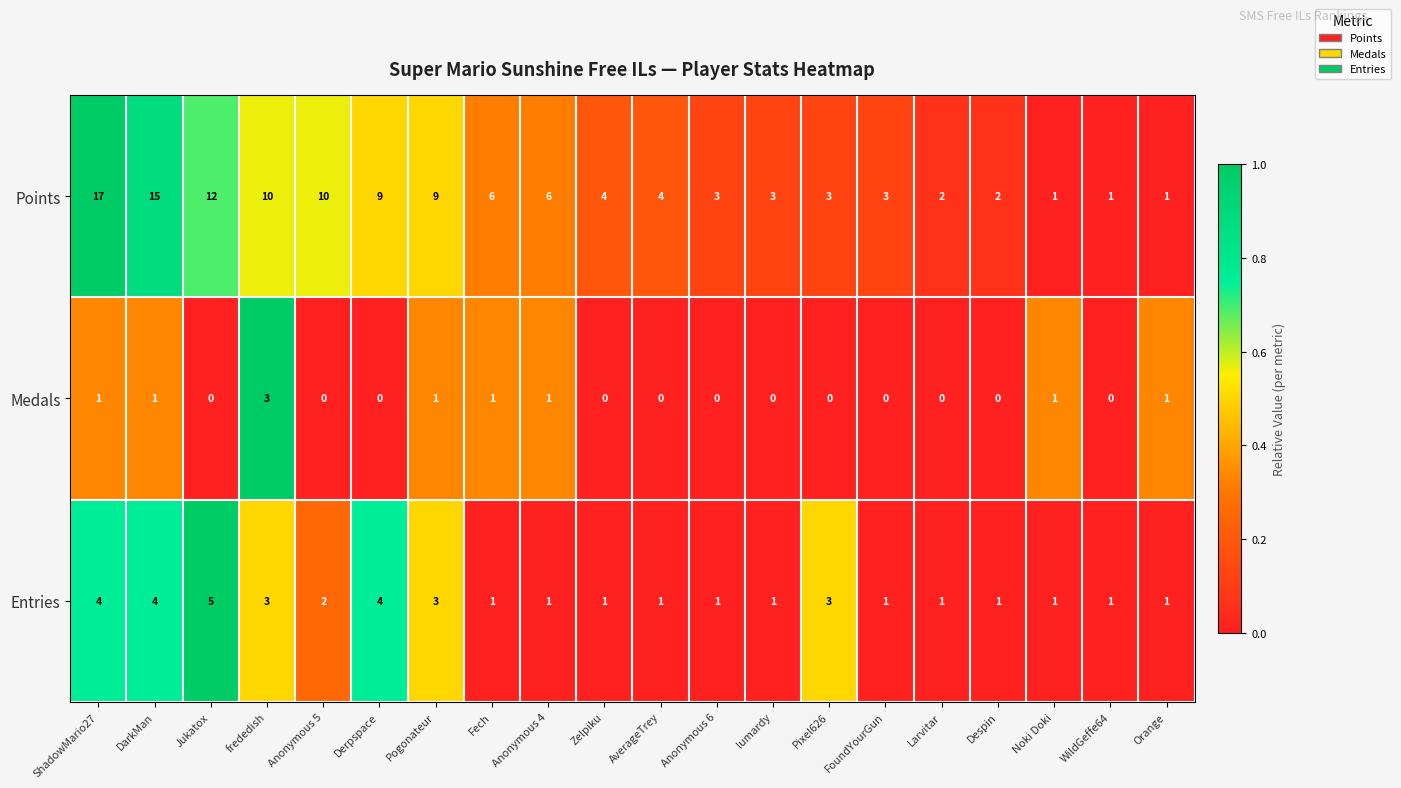

Which series has the largest total across all categories?

Points